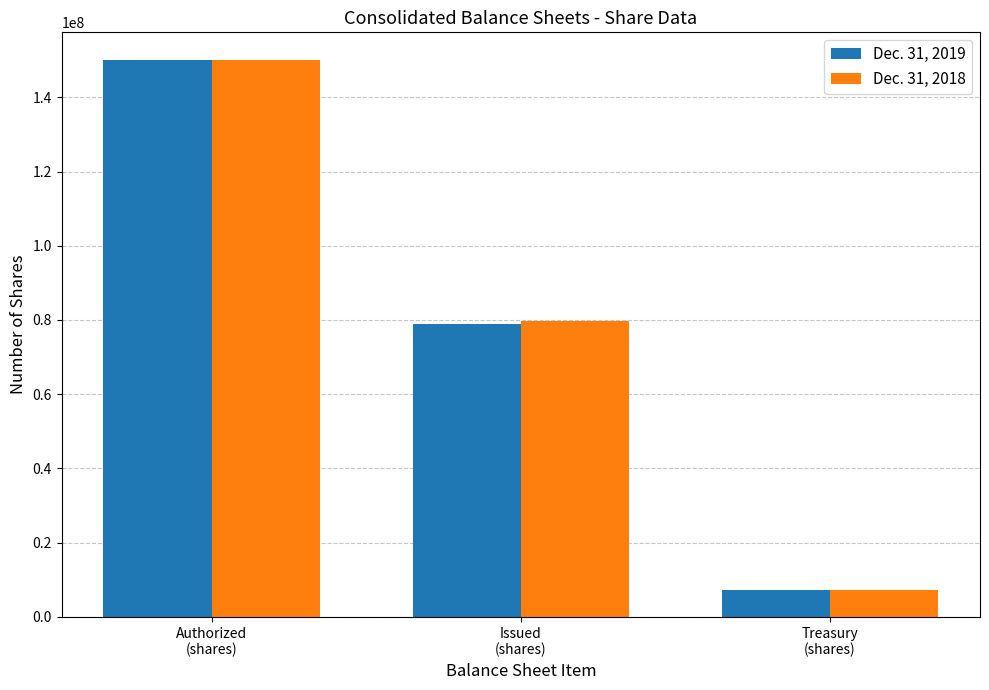

Rank the categories by Dec. 31, 2019 value from lowest to highest.

Treasury
(shares), Issued
(shares), Authorized
(shares)